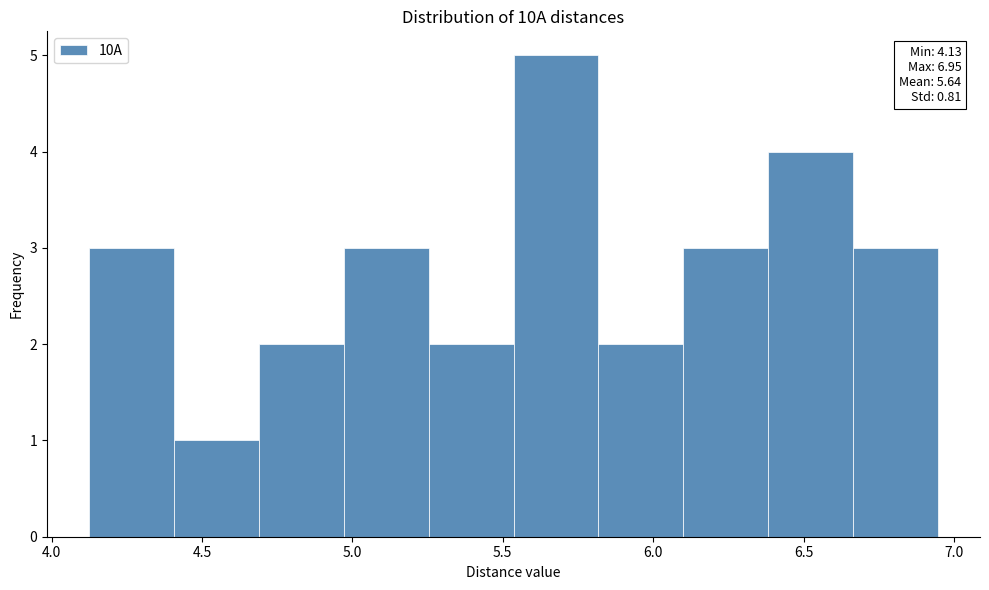

Over which range of the x-axis is the bar tallest?

5.55 to 5.80